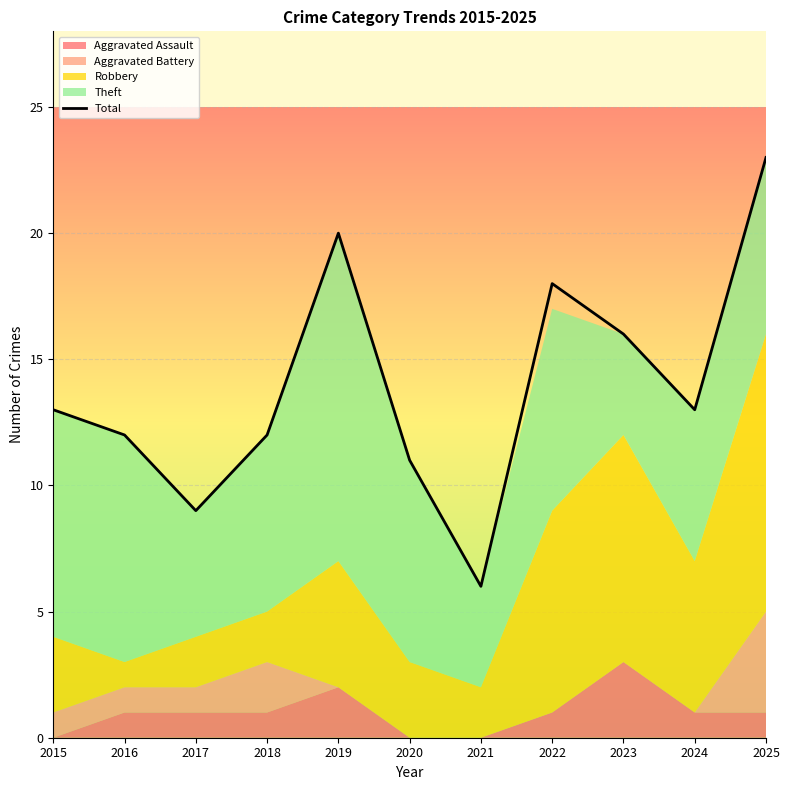

Which label corresponds to the largest value in the chart?

2025